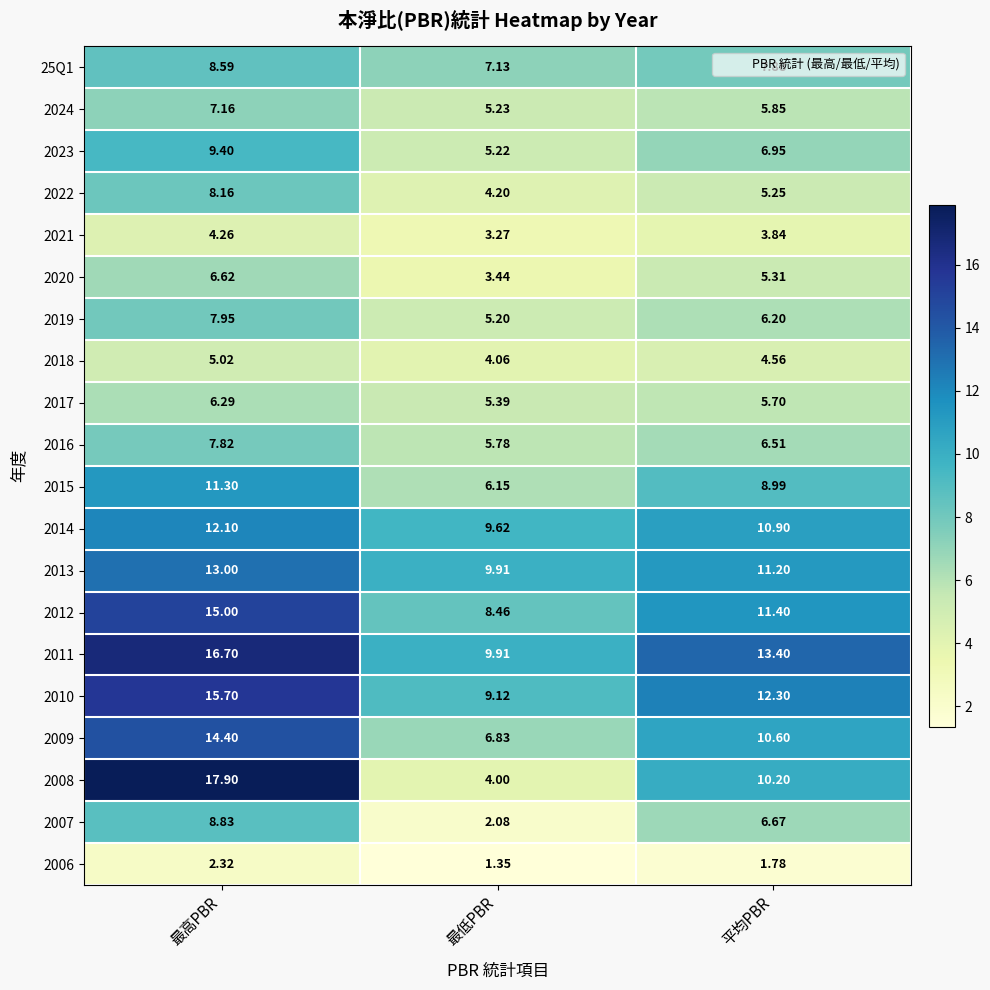

Is the value of 2018 at 最高PBR greater than the value of 2009 at 平均PBR?

No